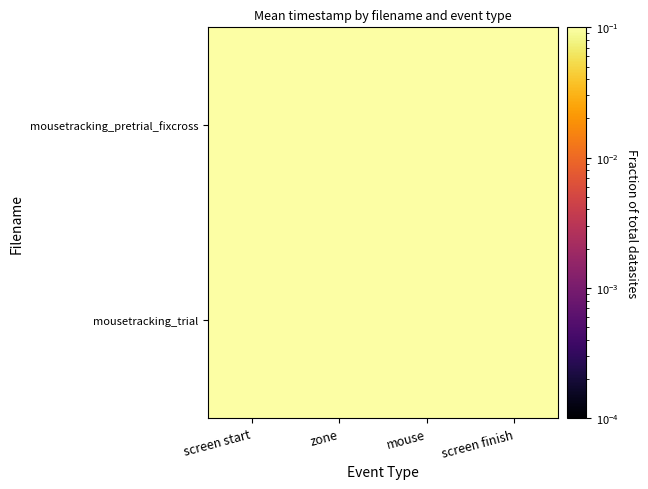

At which category is the sum across all series the highest?

screen finish